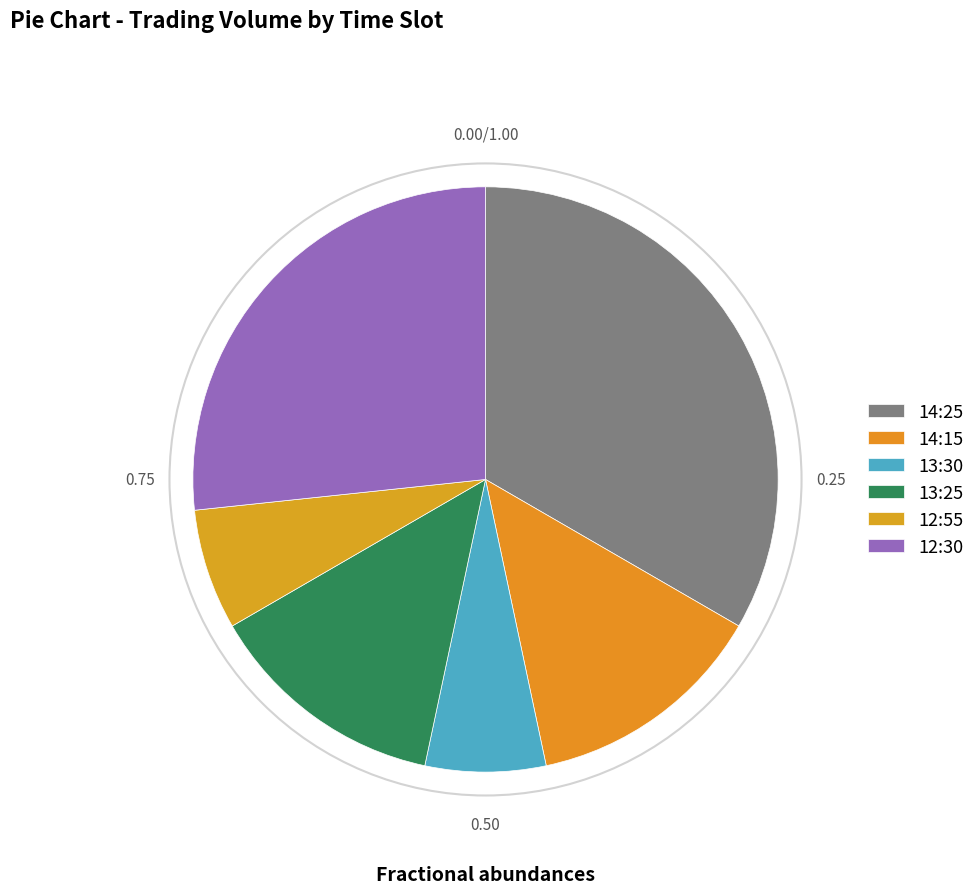

Count the number of slices in the pie.

6